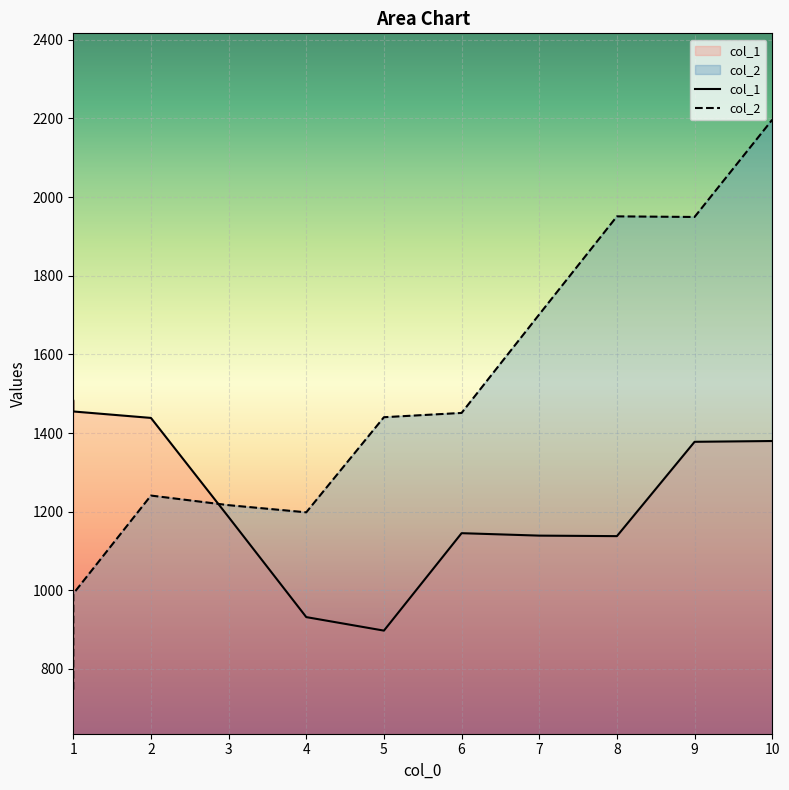

Where do col_2 and col_1 first cross each other?

2 and 3